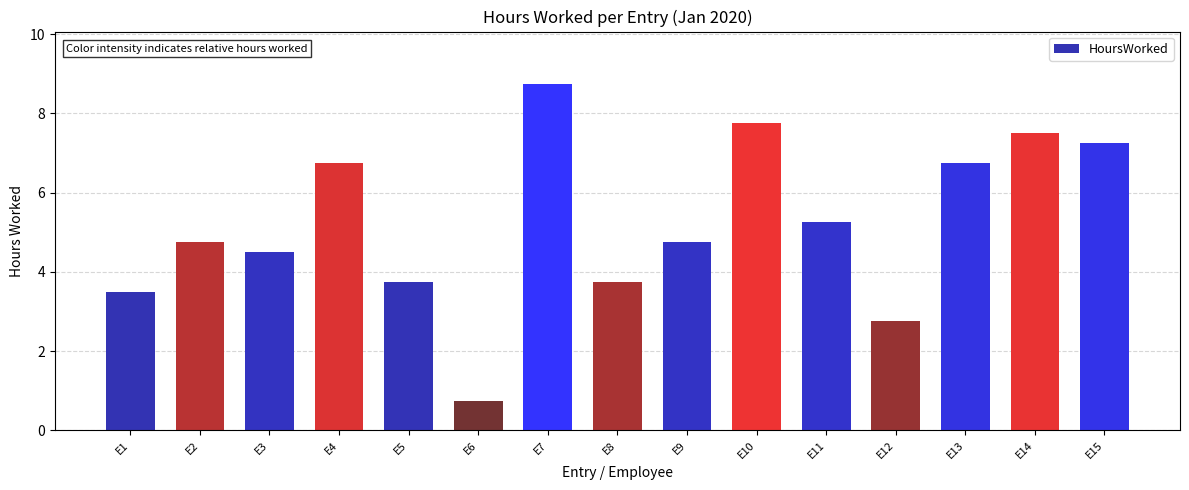

At which label does the data first exceed 4?

E2